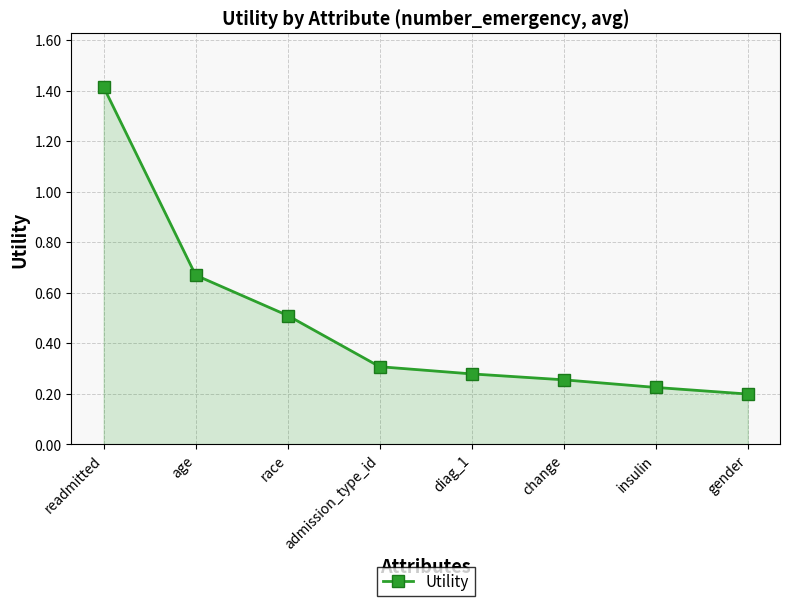

Rank the categories by value from highest to lowest.

readmitted, age, race, admission_type_id, diag_1, change, insulin, gender